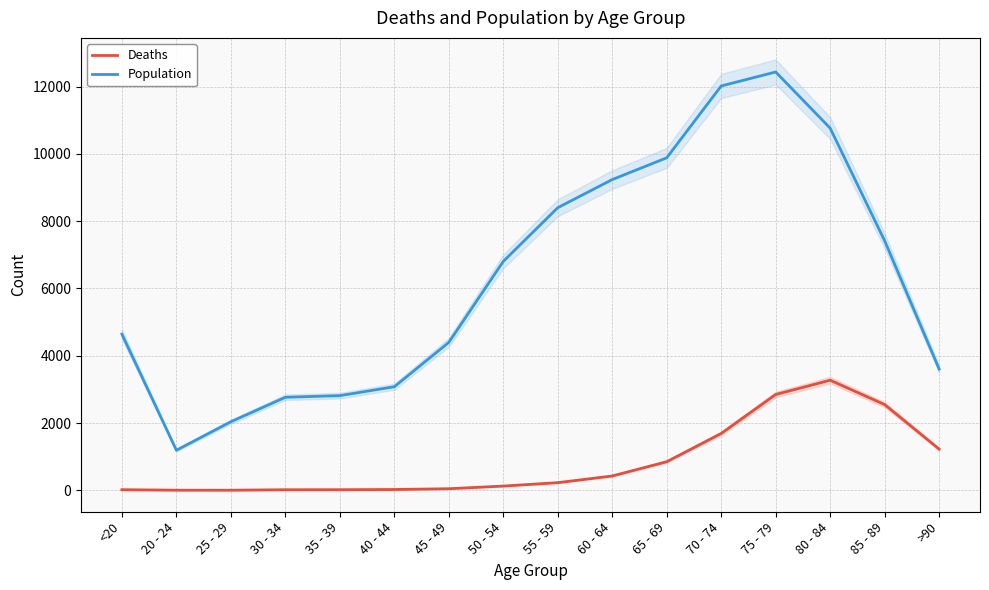

How many lines are shown in the chart?

2